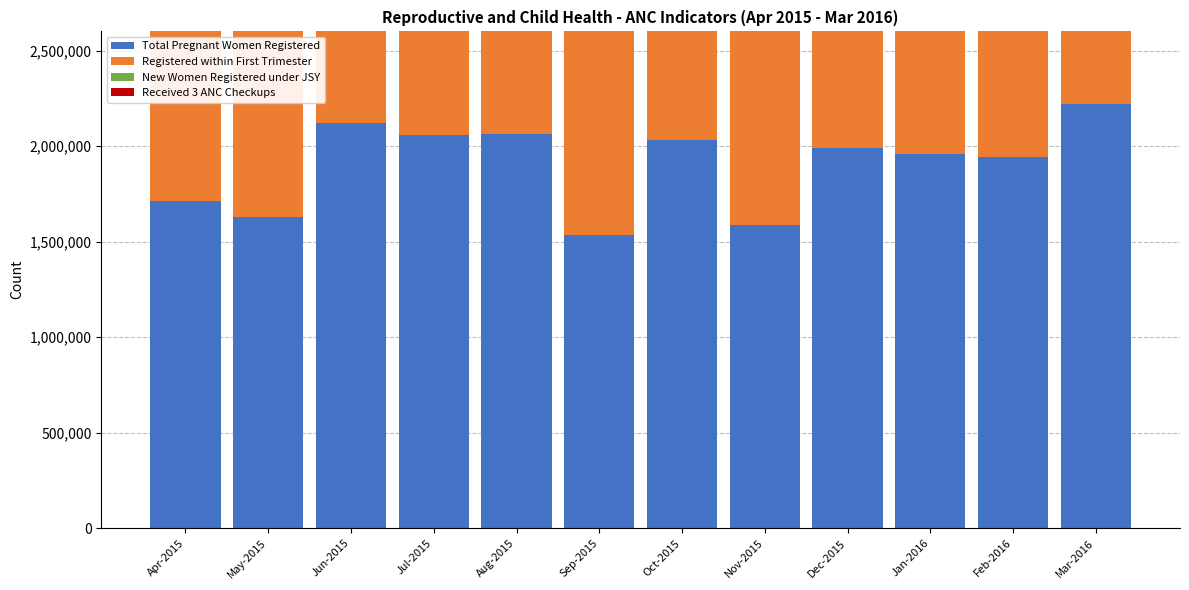

True or false: Received 3 ANC Checkups has a value of 1720320 at Jul-2015.

True